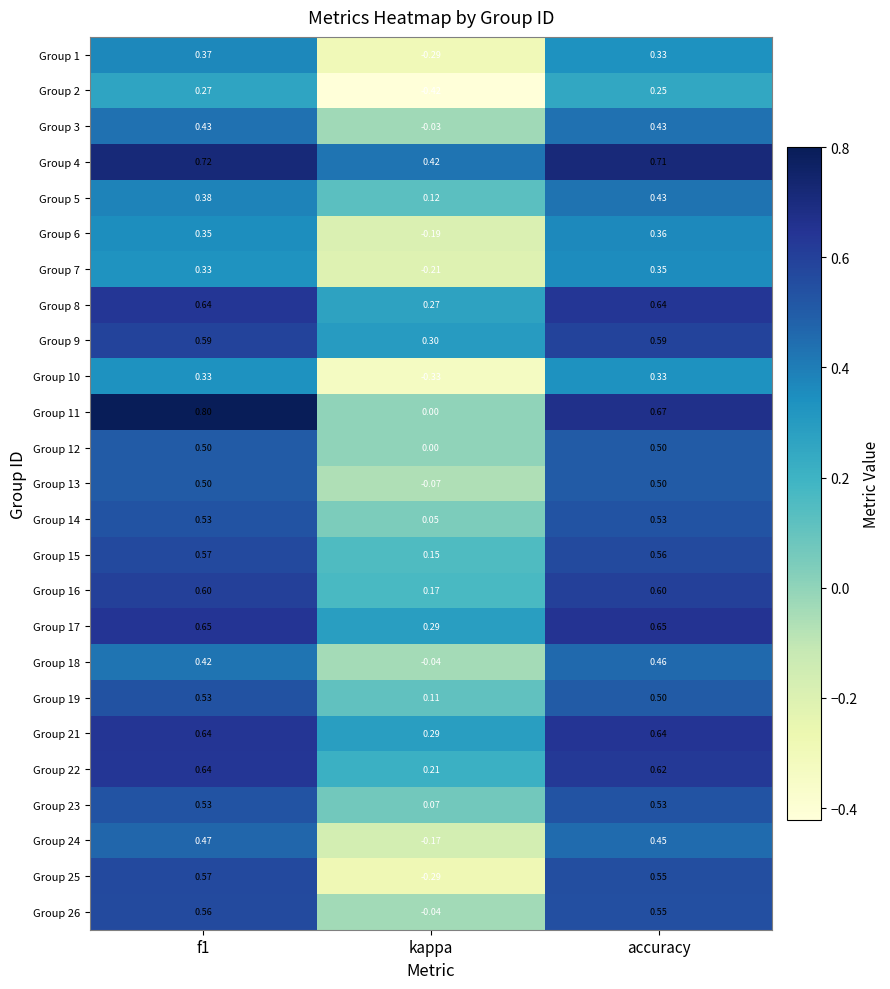

Which series changed the most between f1 and kappa?

Group 25